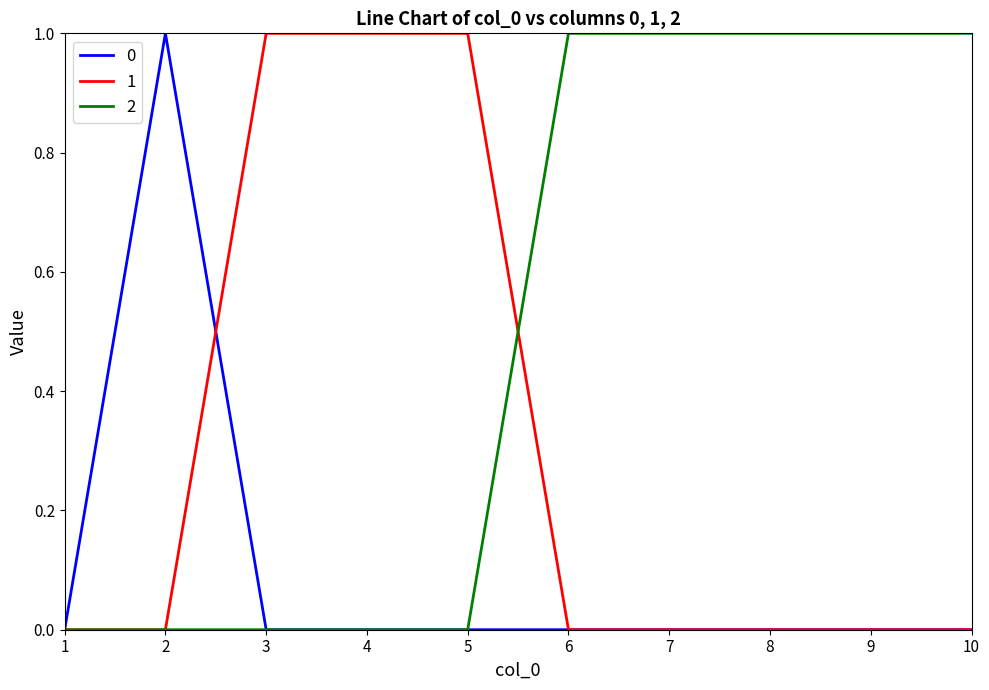

What is the difference between the 2 values at 4 and 10?

1